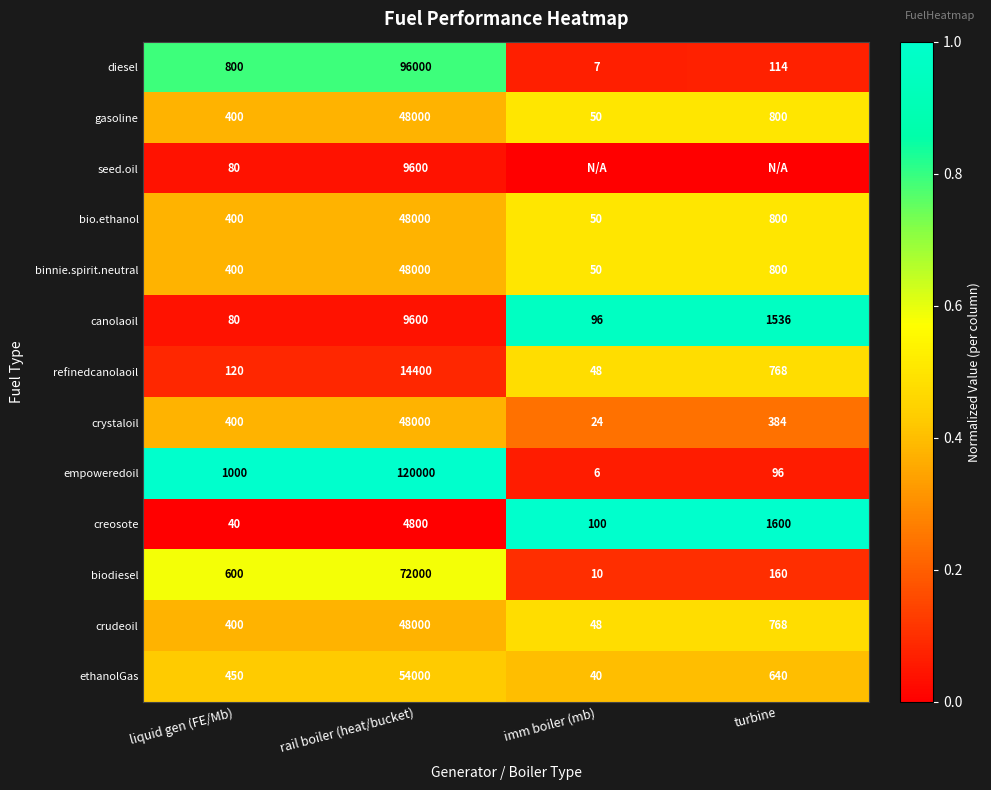

What is the difference between the second highest and minimum values in the biodiesel series?

590